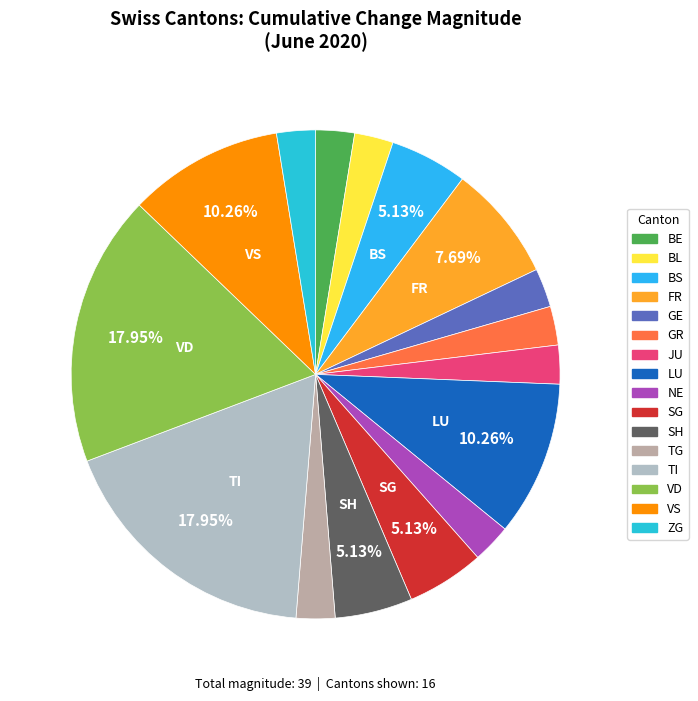

To the nearest percent, what is the difference between the largest and smallest slice percentages?

15%